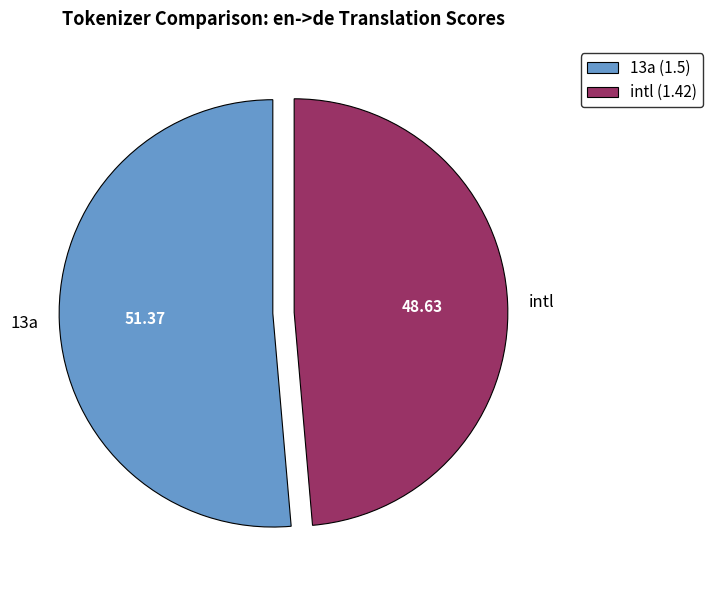

Which category has the biggest portion of the pie?

13a